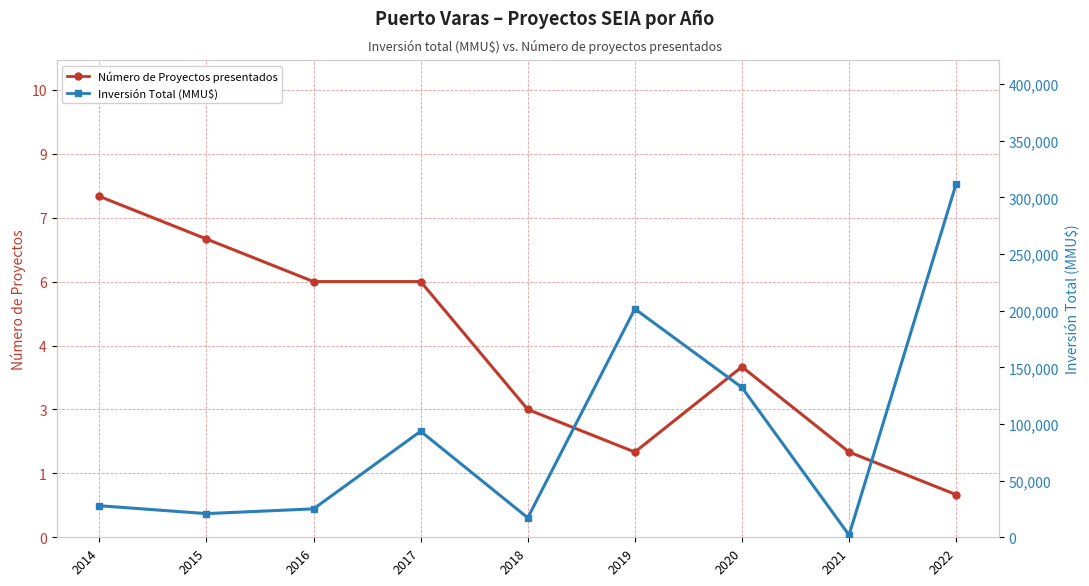

Reading left to right, transcribe all the data shown in this chart.

Número de Proyectos: 8	7	6	6	3	2	4	2	1
Inversión Total (MMU$): 27860	20891	25097	93573	17200	201546	132200	2000	312000